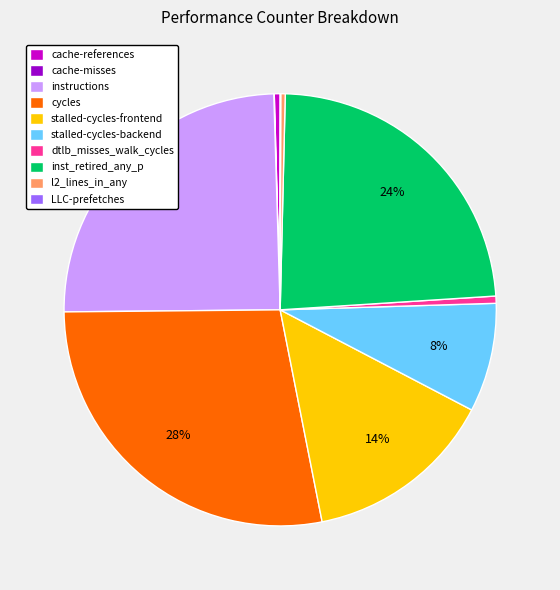

Which category has the biggest portion of the pie?

cycles